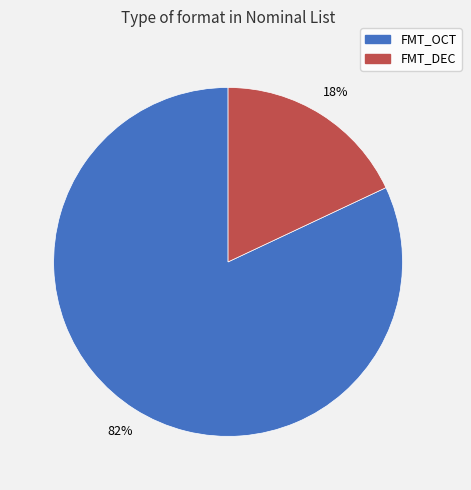

Does FMT_OCT account for over 50% of the chart?

Yes